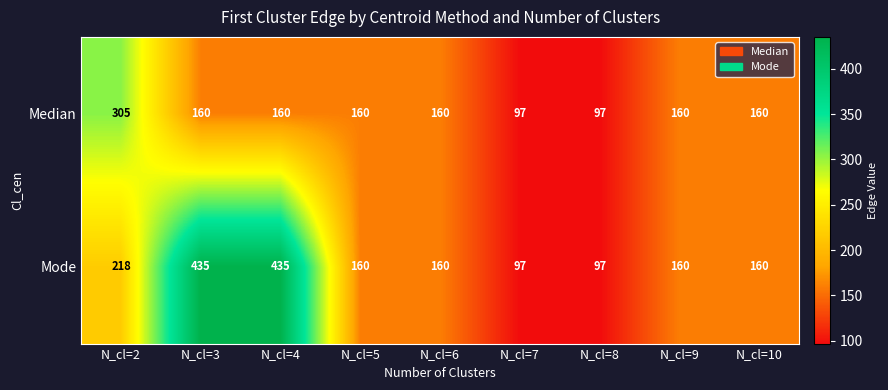

Where does the Mode series first go above 160?

N_cl=2